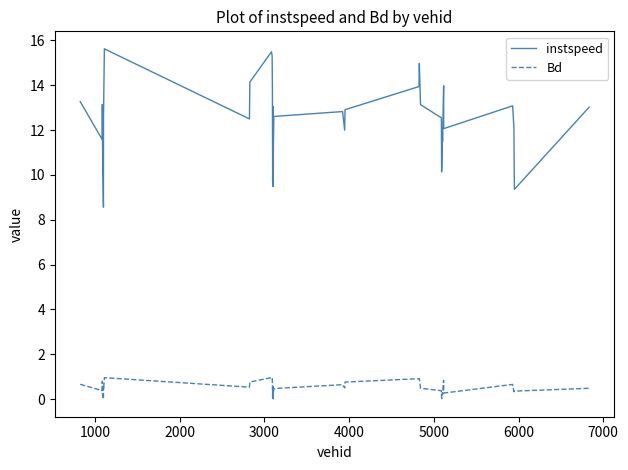

In instspeed, how many points are higher than both neighbors (excluding endpoints)?

9